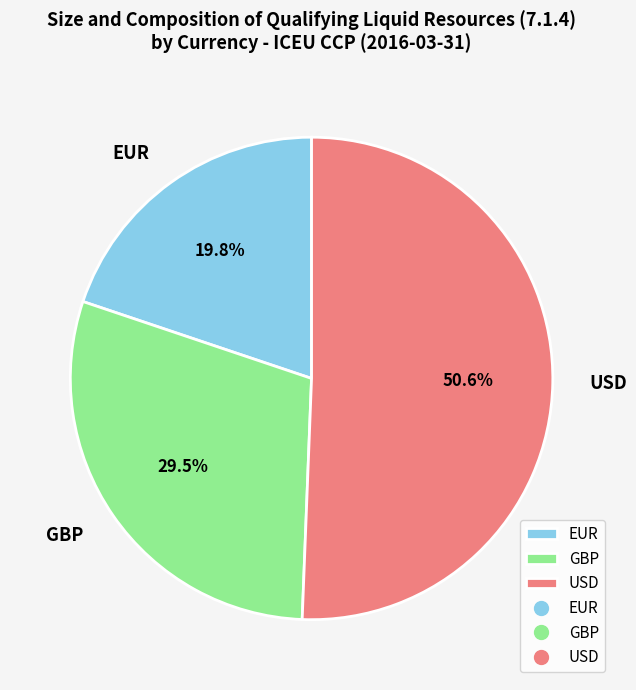

Which category accounts for the majority?

USD